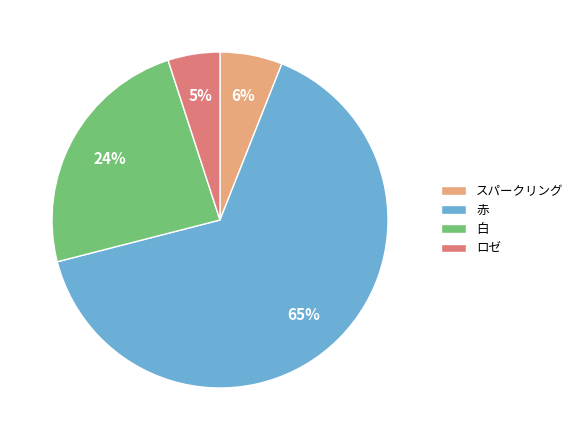

Rank the categories by value from highest to lowest.

赤, 白, スパークリング, ロゼ